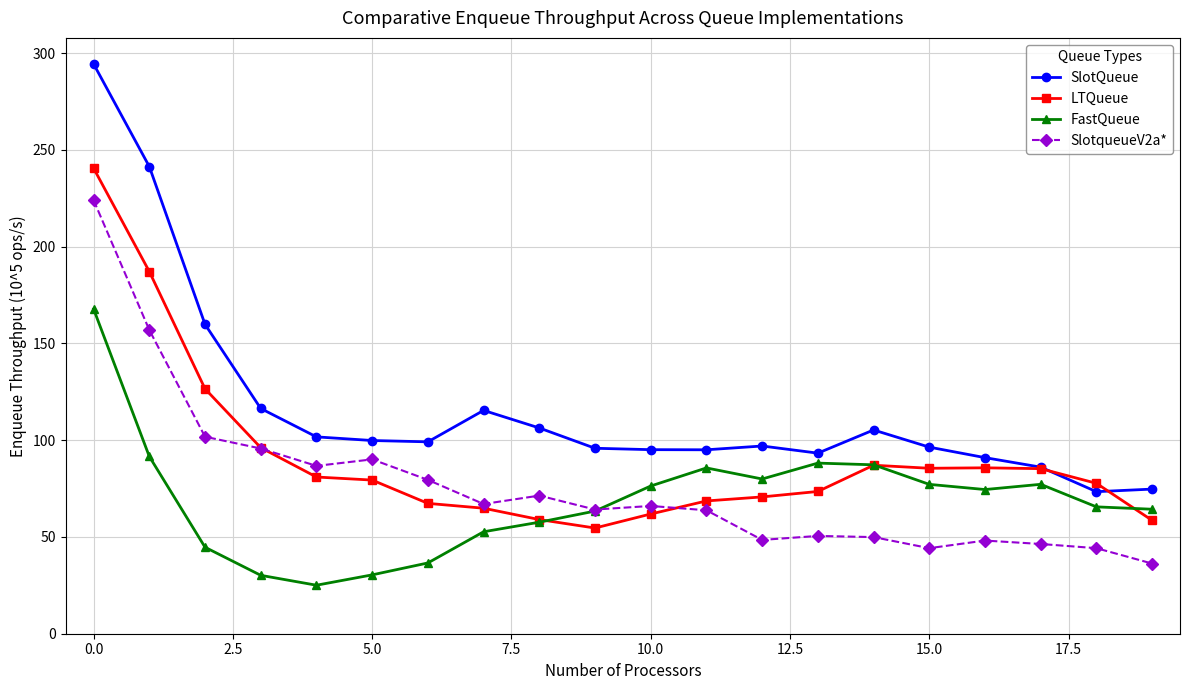

How many data points in LTQueue are above 79?

10